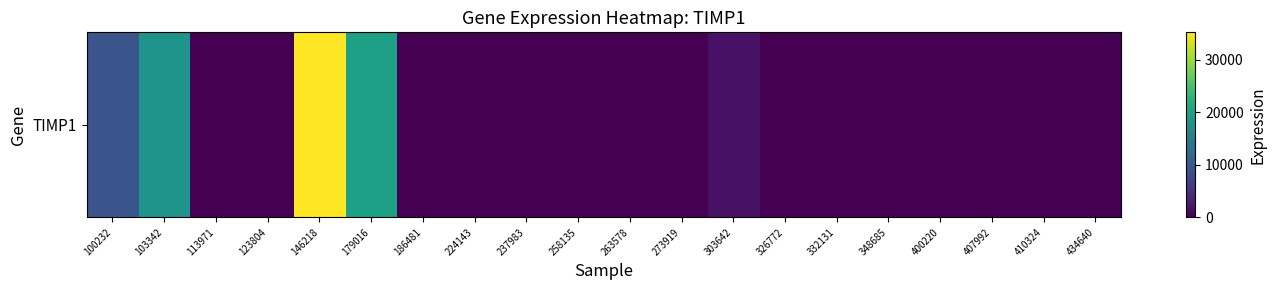

Reading left to right, transcribe all the data shown in this chart.

100232=9225	103342=18266	113971=0	123804=0	146218=35177	179016=19939	186481=0	224143=0	237983=0	258135=0	263578=0	273919=0	303642=1701	326772=0	332131=0	348685=0	400220=0	407992=0	410324=0	434640=0